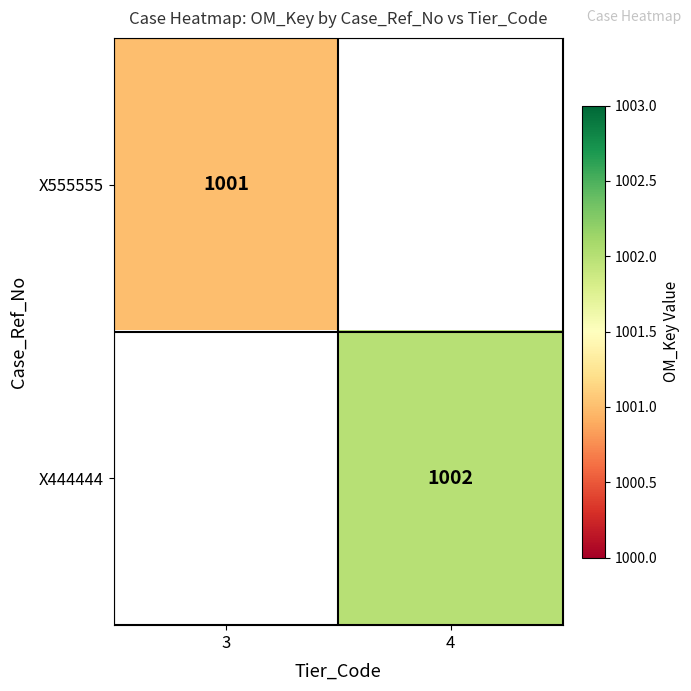

At how many categories does at least one series exceed 1001?

1